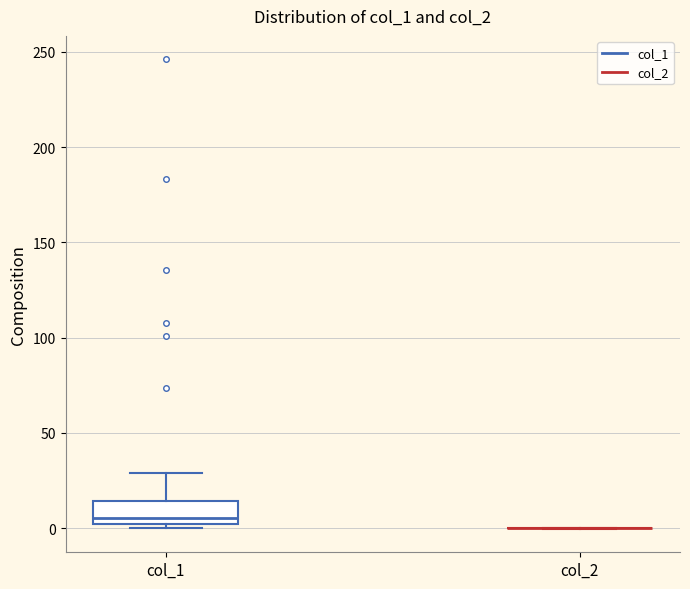

Reading left to right, read every box against the y-axis: the position of its median line, the range the box covers, and the ends of its whiskers. The values are not printed on the chart, so give them approximately, as read against the axis.

col_1: median 5, box 0 to 15, whiskers 0 (just below the box's lower edge) to 30
col_2: box collapsed to a line at 0, whiskers 0 to 0